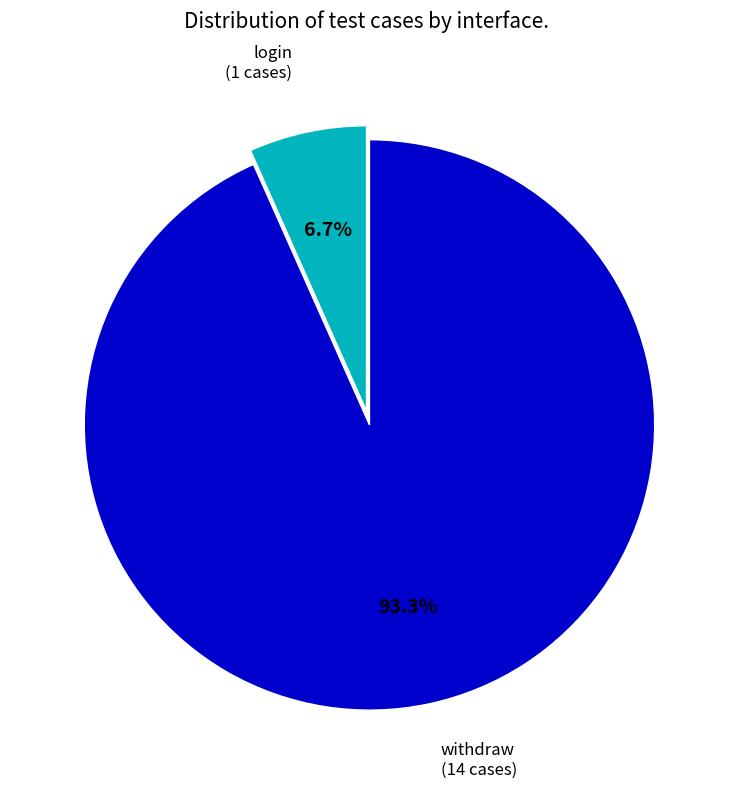

Count the number of slices in the pie.

2